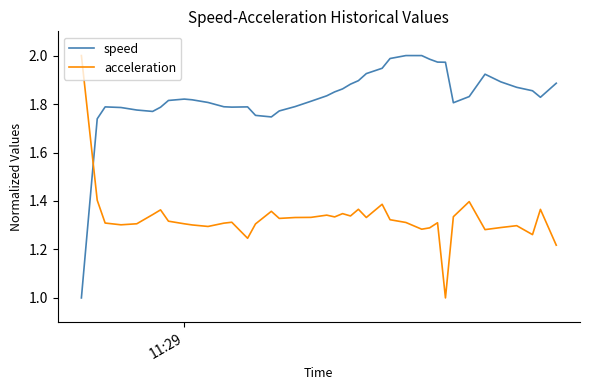

True or false: acceleration has more than 0 points higher than both neighbors.

True